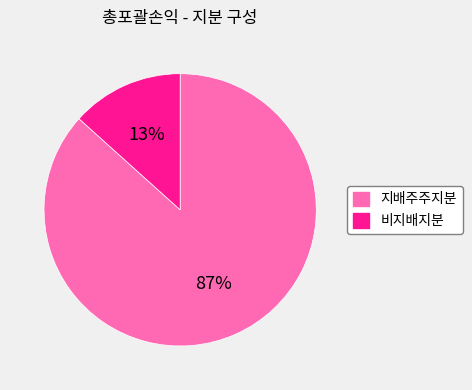

To the nearest percent, what is the combined percentage of 비지배지분 and 지배주주지분?

100%